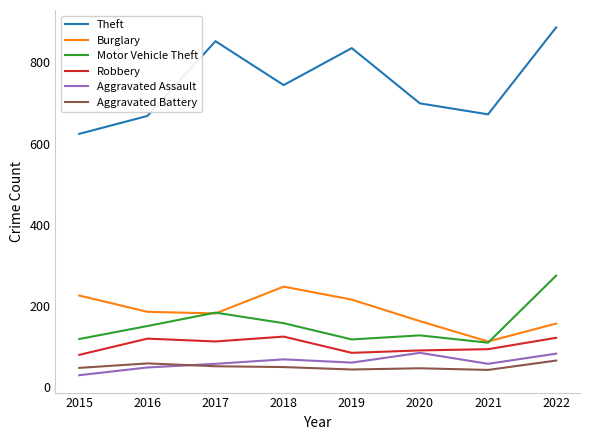

List the series in order of their peak value, highest first.

Theft, Motor Vehicle Theft, Burglary, Robbery, Aggravated Assault, Aggravated Battery